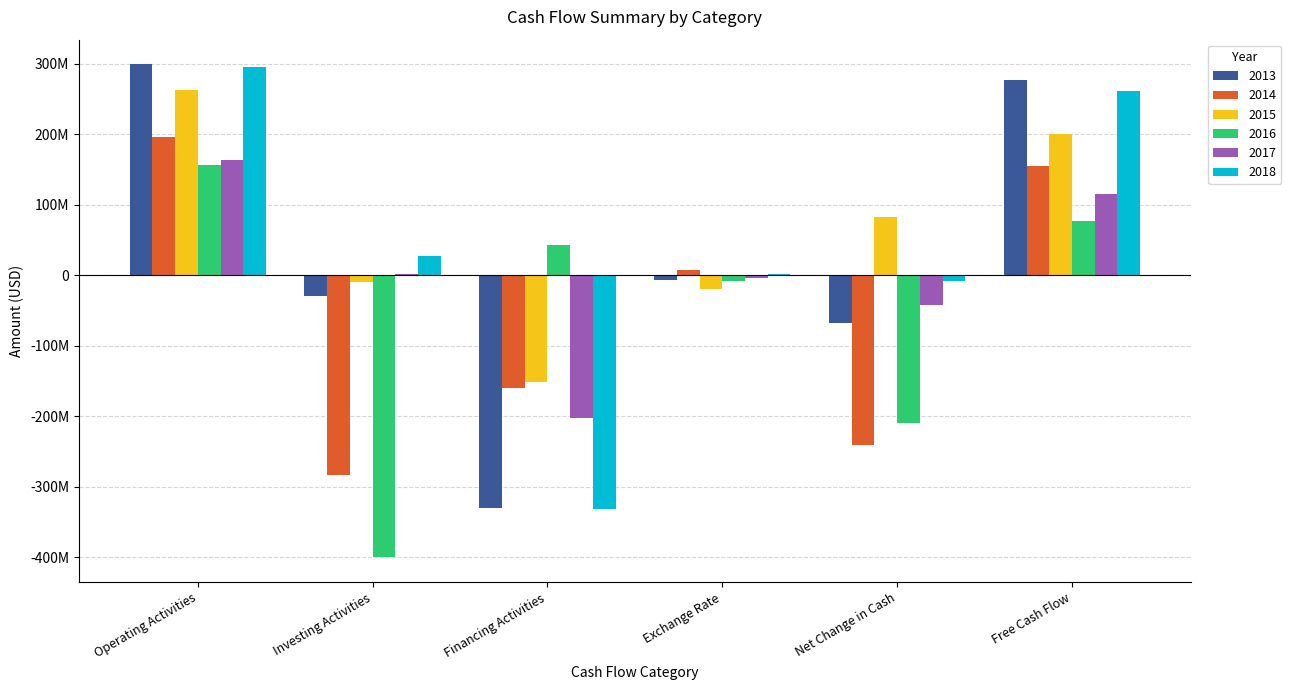

What are all the series names shown in the legend?

2013, 2014, 2015, 2016, 2017, 2018